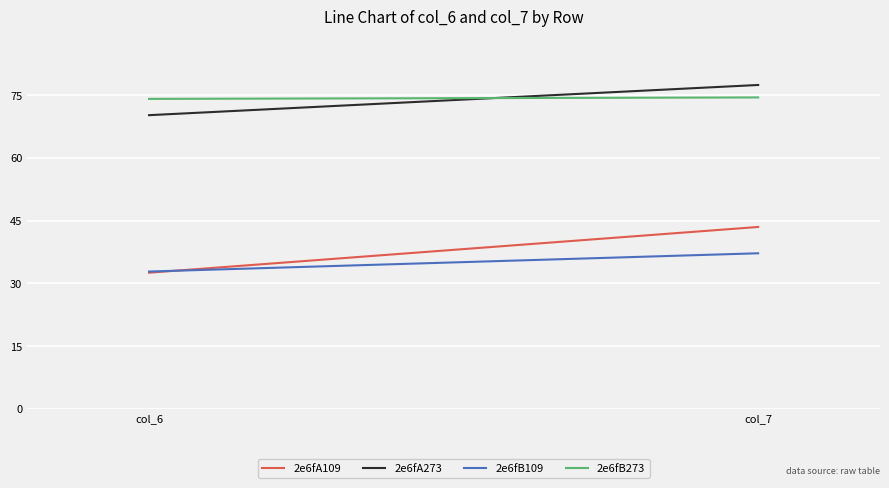

What is the sum of the 2e6fA109 values at col_6 and col_7?

76.0